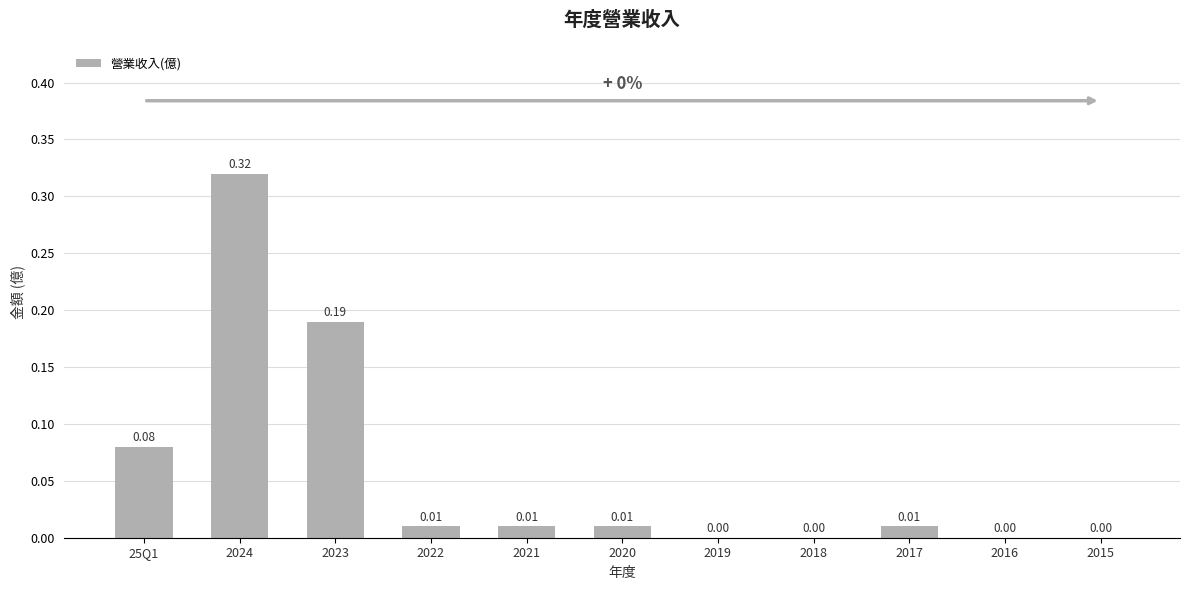

Which label corresponds to the largest value in the chart?

2024